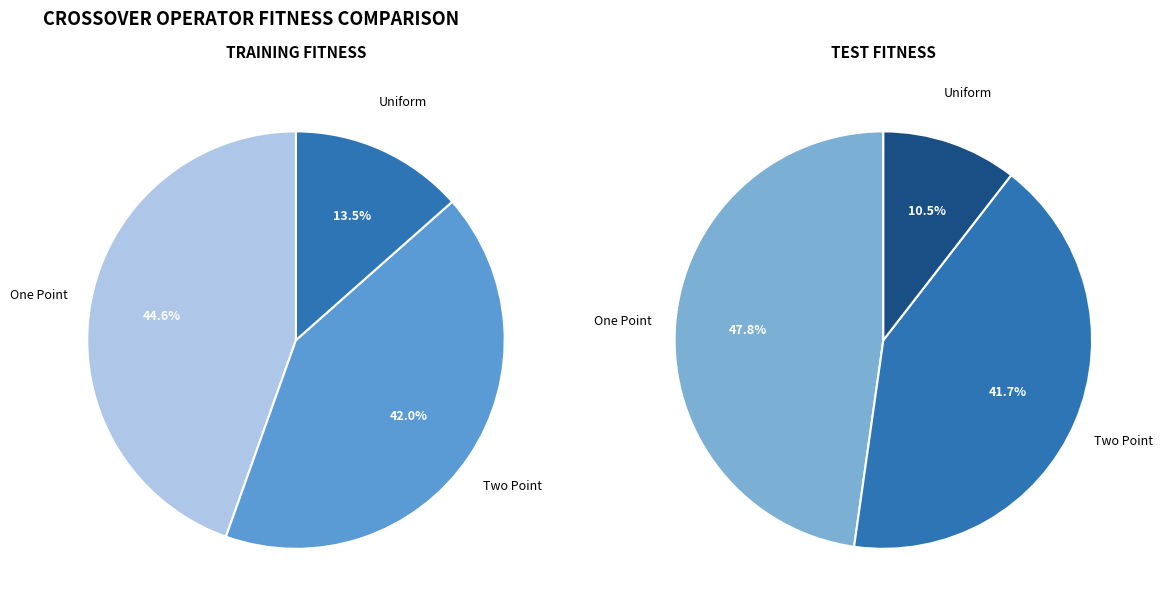

What percentage is NOT represented by Uniform?

86.5%